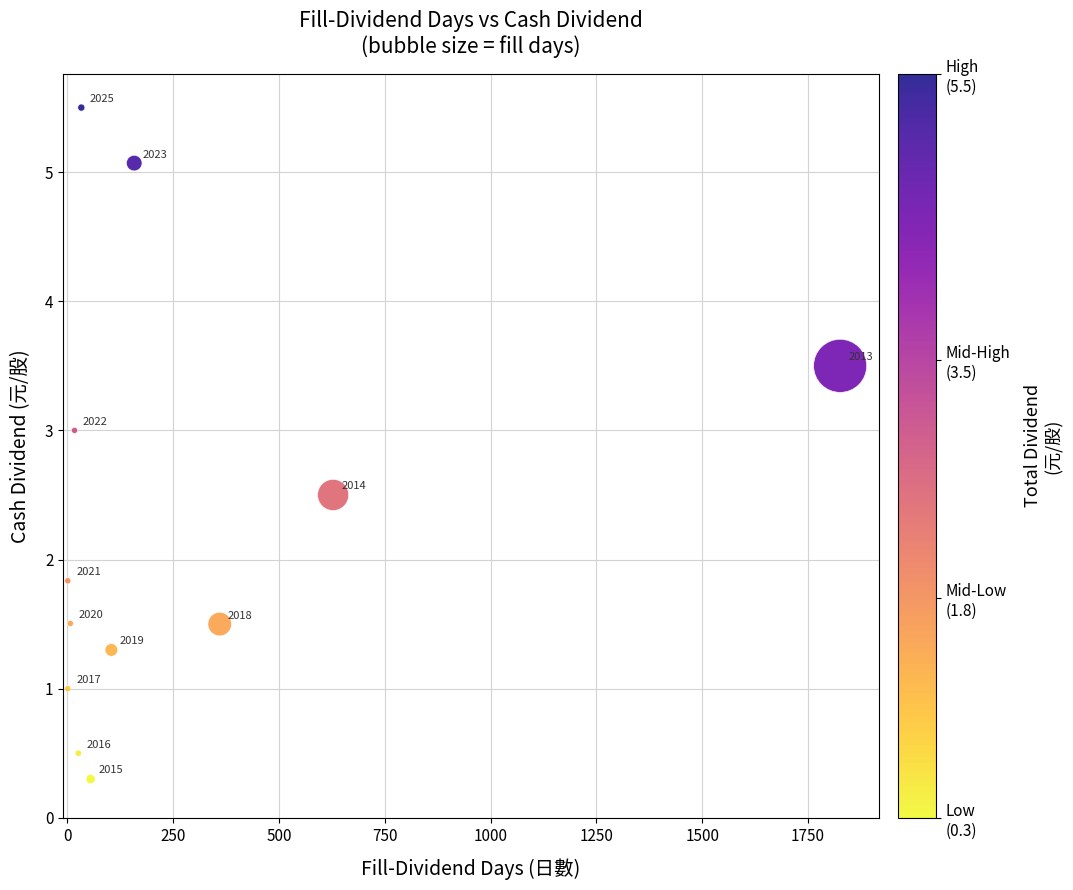

What is the range of Y values (max minus min)?

5.2